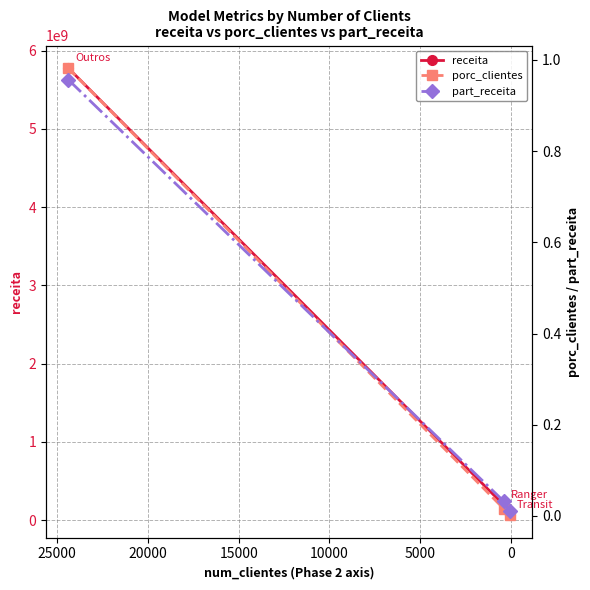

True or false: part_receita has a value of 0.0 at 0.

True